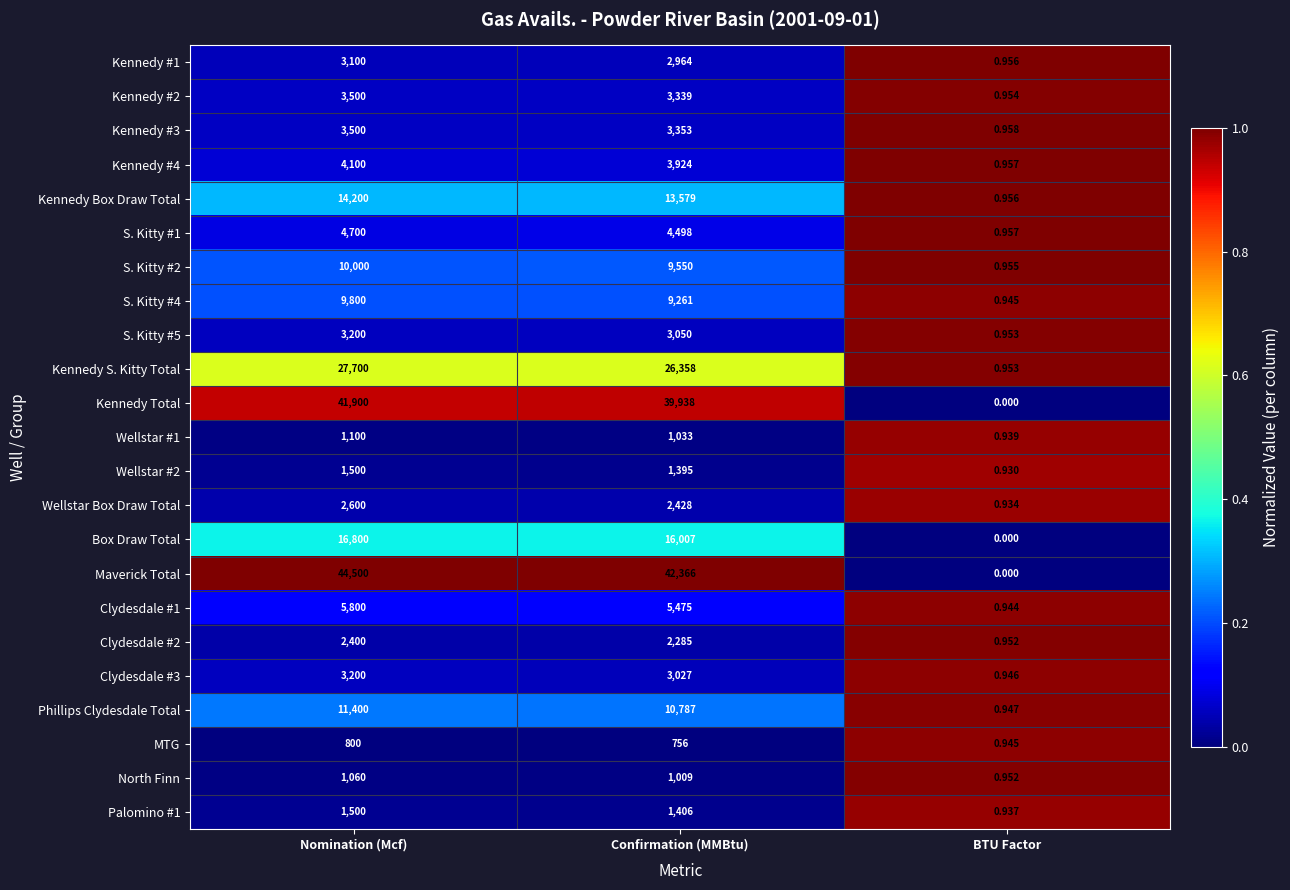

Is the value of Wellstar Box Draw Total at BTU Factor greater than the value of S. Kitty #5 at BTU Factor?

No